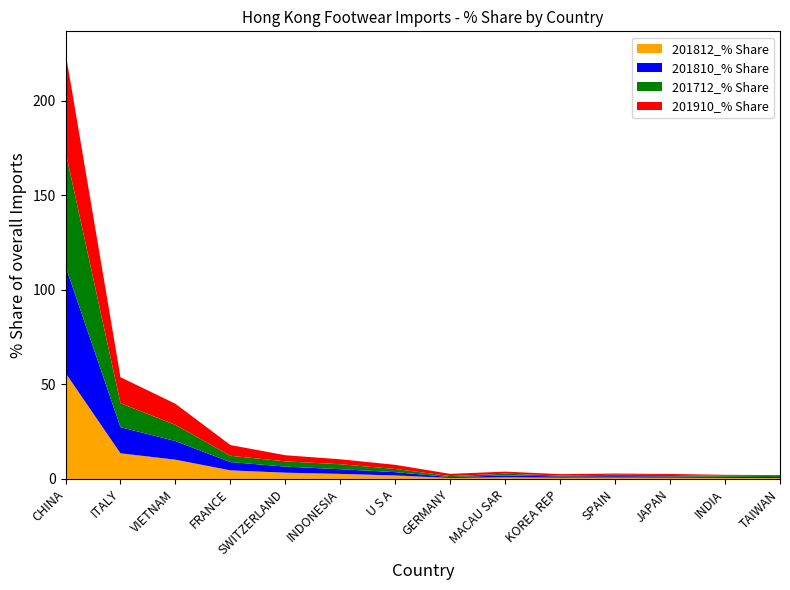

Reading left to right, extract all data points from this chart.

201812_% Share: CHINA=56.1	ITALY=13.6	VIETNAM=10.2	FRANCE=4.6	SWITZERLAND=3.3	INDONESIA=2.7	U S A=1.9	GERMANY=0.5	MACAU SAR=0.9	KOREA REP=0.7	SPAIN=0.7	JAPAN=0.7	INDIA=0.6	TAIWAN=0.5
201810_% Share: CHINA=56.4	ITALY=13.8	VIETNAM=9.8	FRANCE=4.4	SWITZERLAND=3.2	INDONESIA=2.5	U S A=1.7	GERMANY=0.5	MACAU SAR=1.0	KOREA REP=0.7	SPAIN=0.8	JAPAN=0.7	INDIA=0.6	TAIWAN=0.5
201712_% Share: CHINA=60.6	ITALY=12.7	VIETNAM=8.6	FRANCE=3.3	SWITZERLAND=2.8	INDONESIA=2.6	U S A=1.7	GERMANY=0.5	MACAU SAR=0.9	KOREA REP=0.5	SPAIN=0.7	JAPAN=0.7	INDIA=0.6	TAIWAN=0.6
201910_% Share: CHINA=52.4	ITALY=13.8	VIETNAM=11.2	FRANCE=5.7	SWITZERLAND=3.3	INDONESIA=2.6	U S A=2.2	GERMANY=1.2	MACAU SAR=1.1	KOREA REP=0.7	SPAIN=0.6	JAPAN=0.6	INDIA=0.5	TAIWAN=0.5